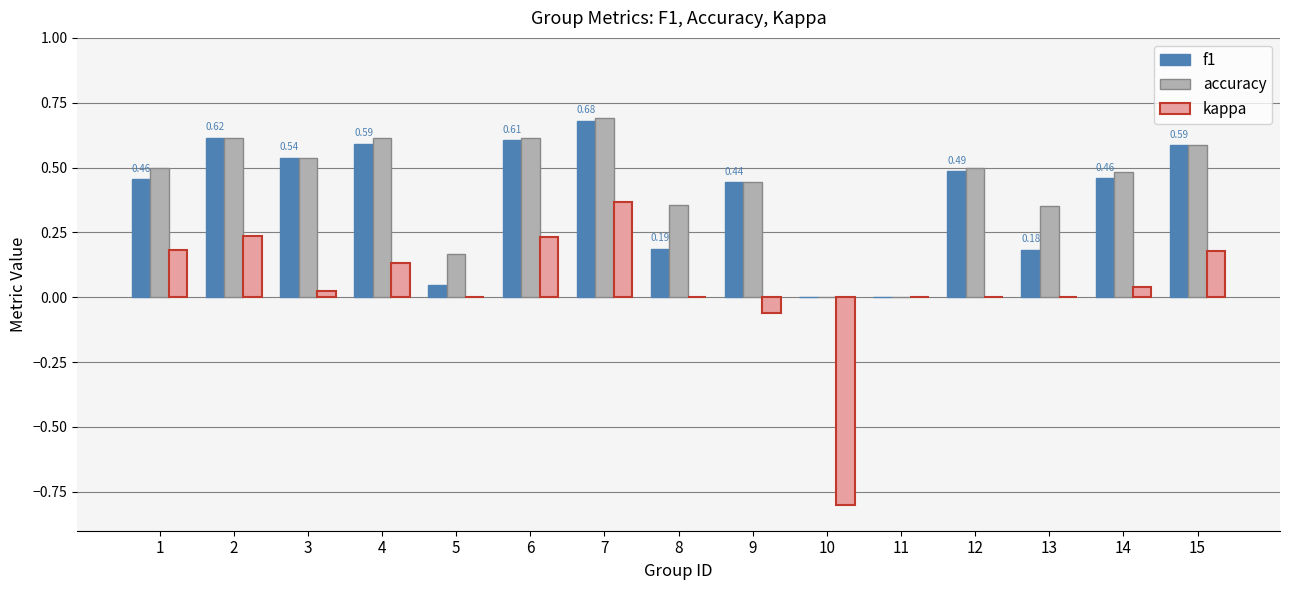

At which category is the sum across all series the highest?

7